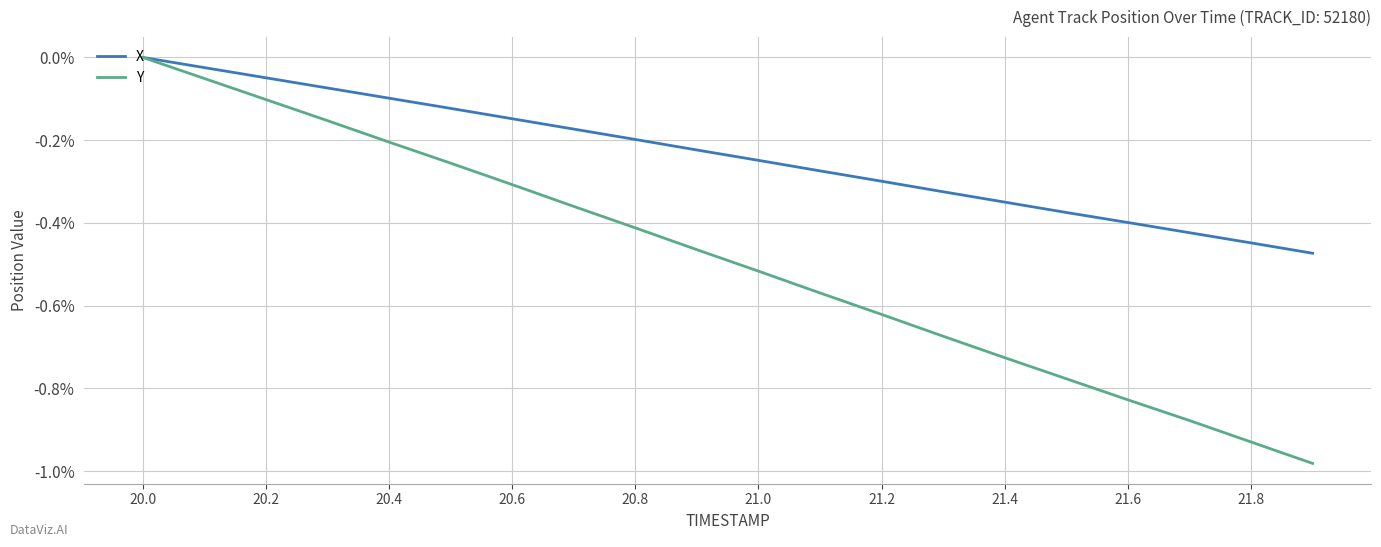

Rank the series by their average value, from highest to lowest.

X, Y